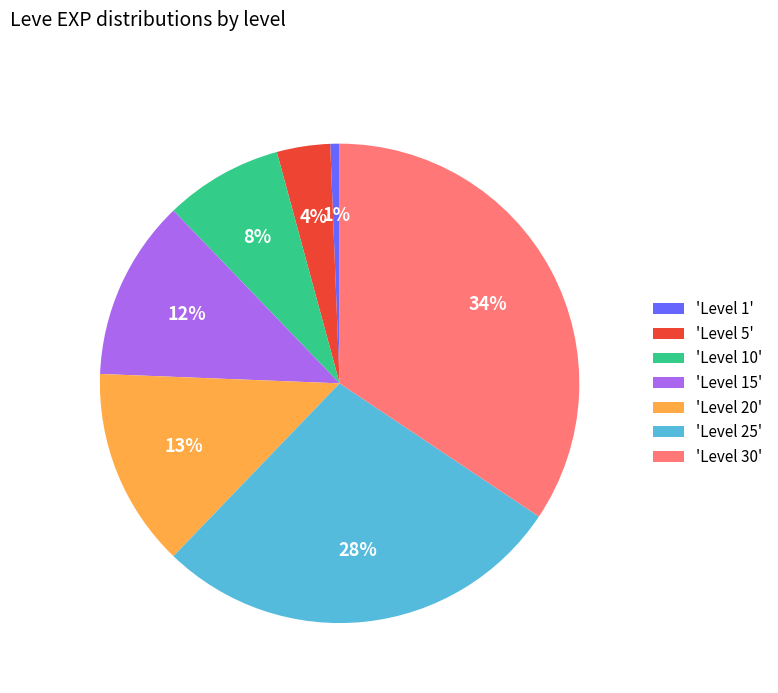

Rank the categories by value from highest to lowest.

'Level 30', 'Level 25', 'Level 20', 'Level 15', 'Level 10', 'Level 5', 'Level 1'